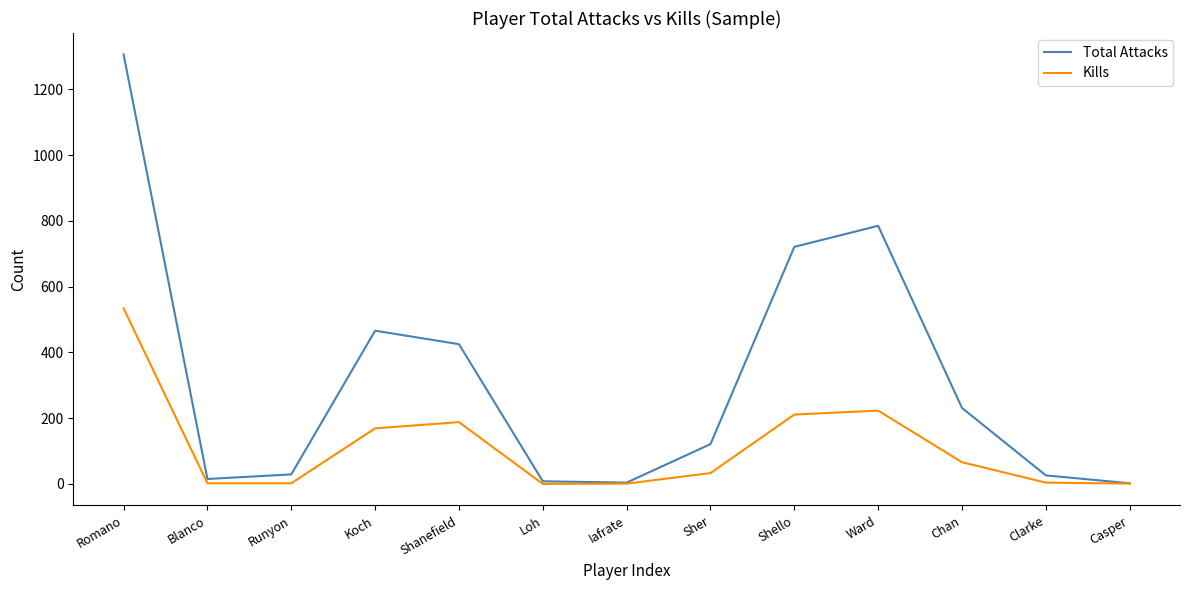

Rank the series at Sher from highest to lowest value.

Total Attacks, Kills